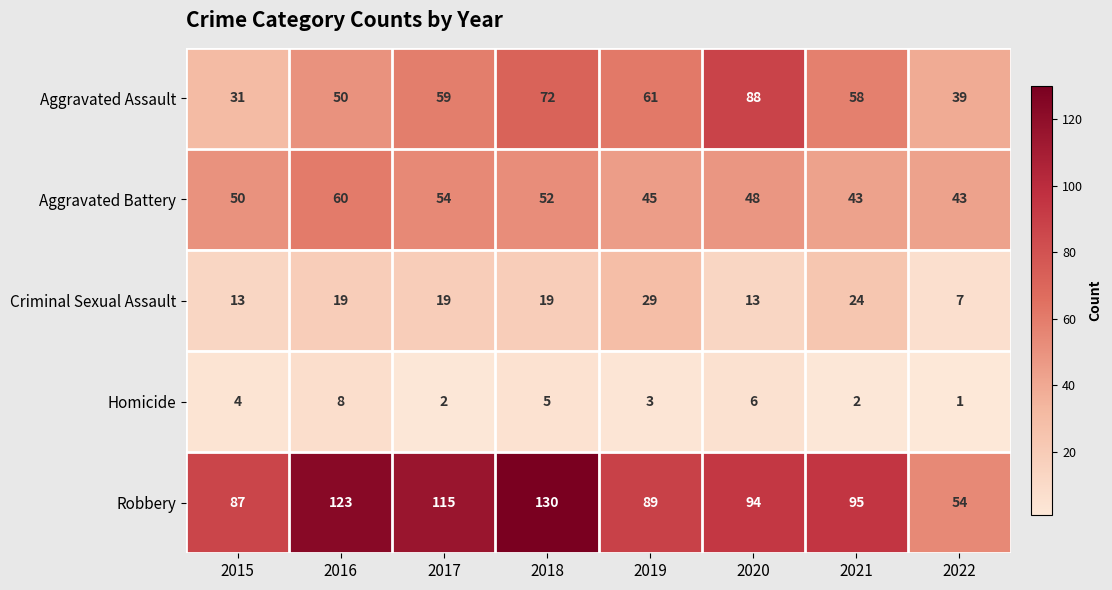

What is the sum of the Aggravated Assault values at 2018 and 2016?

122